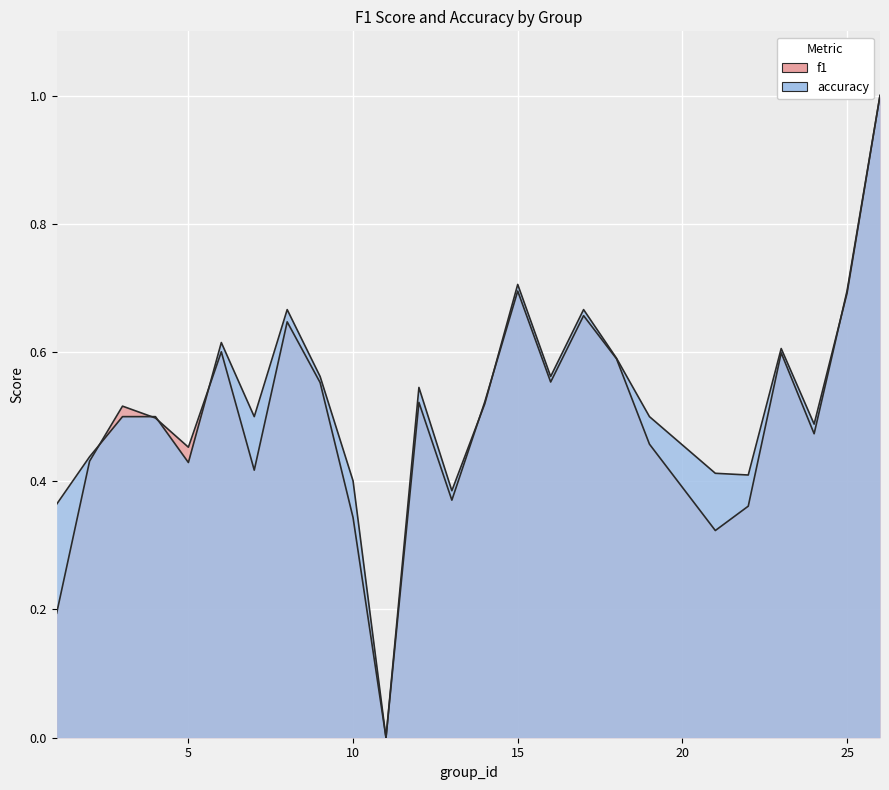

What is the sum of the accuracy values at 5 and 2?

0.9